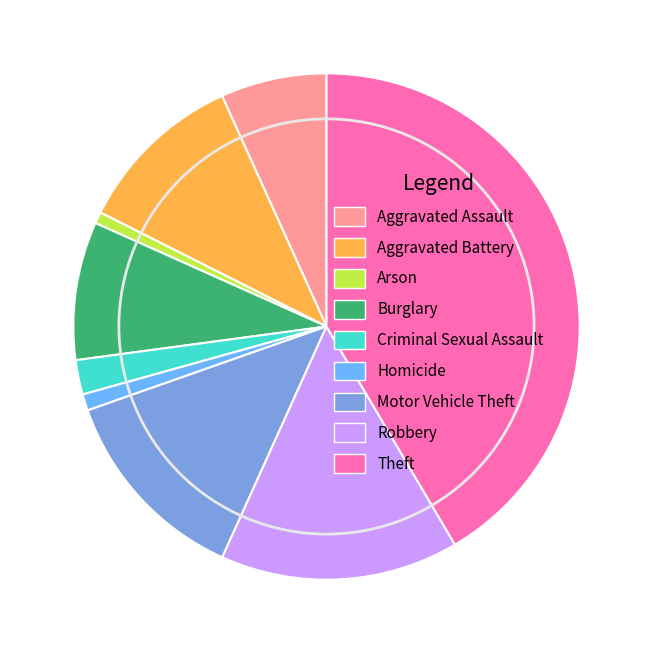

Combined, do Robbery and Theft account for over 50%?

Yes